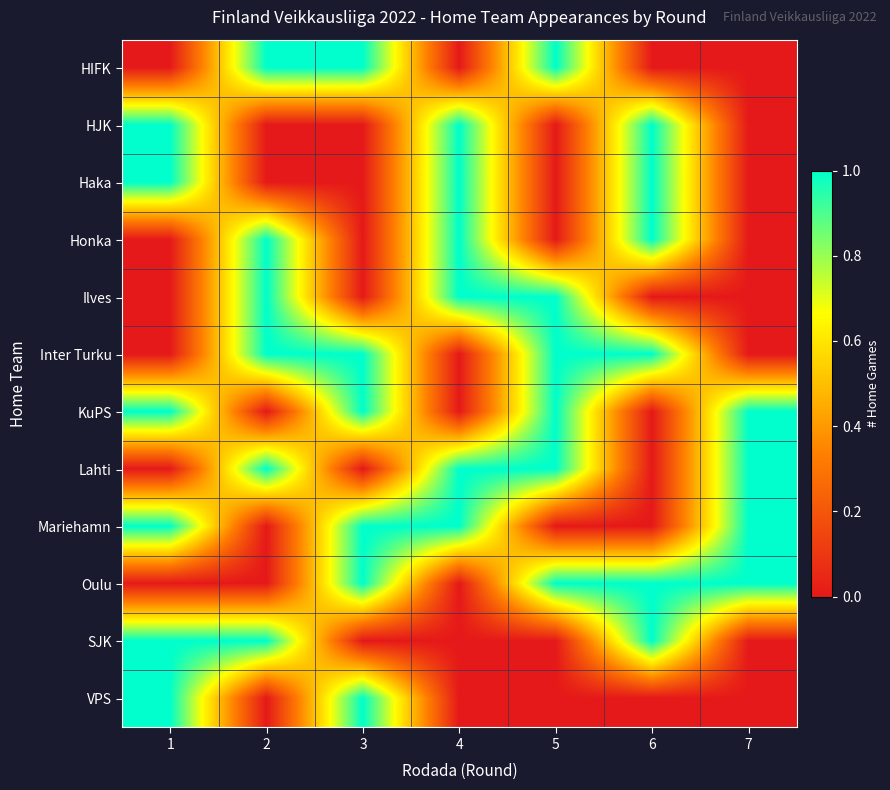

Which has a higher value, 3 or 6?

3